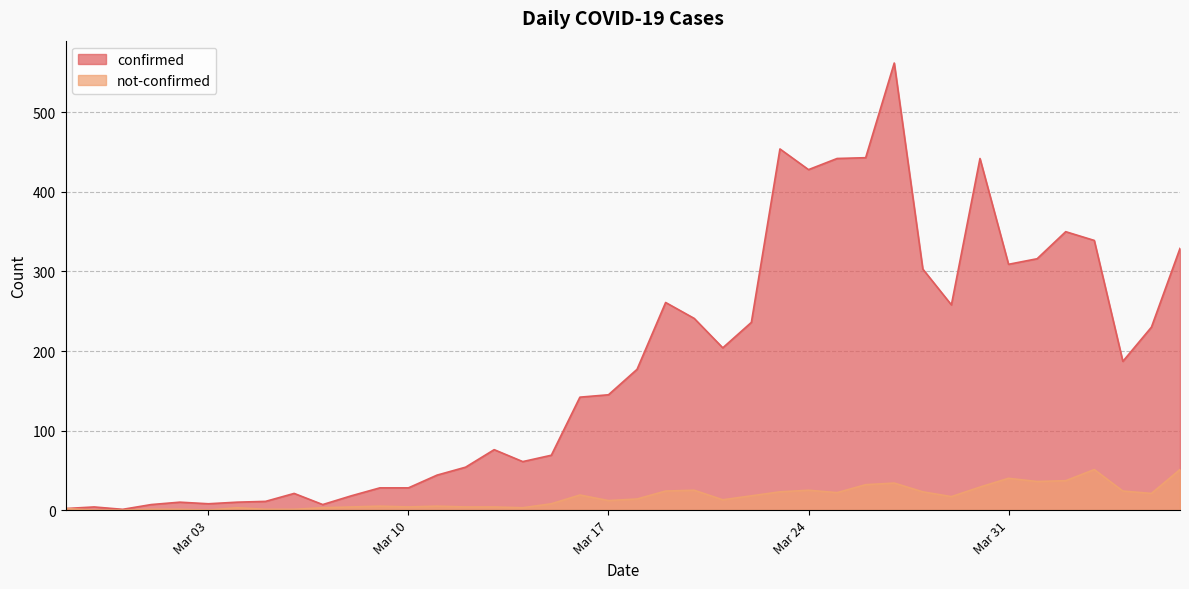

At which label does confirmed first exceed 177?

2020-03-19